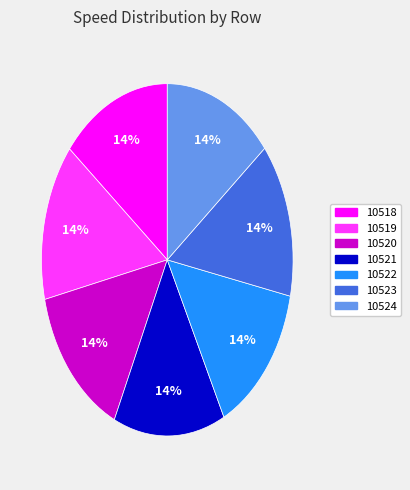

The 10519 slice represents 7% of the pie. True or false?

False